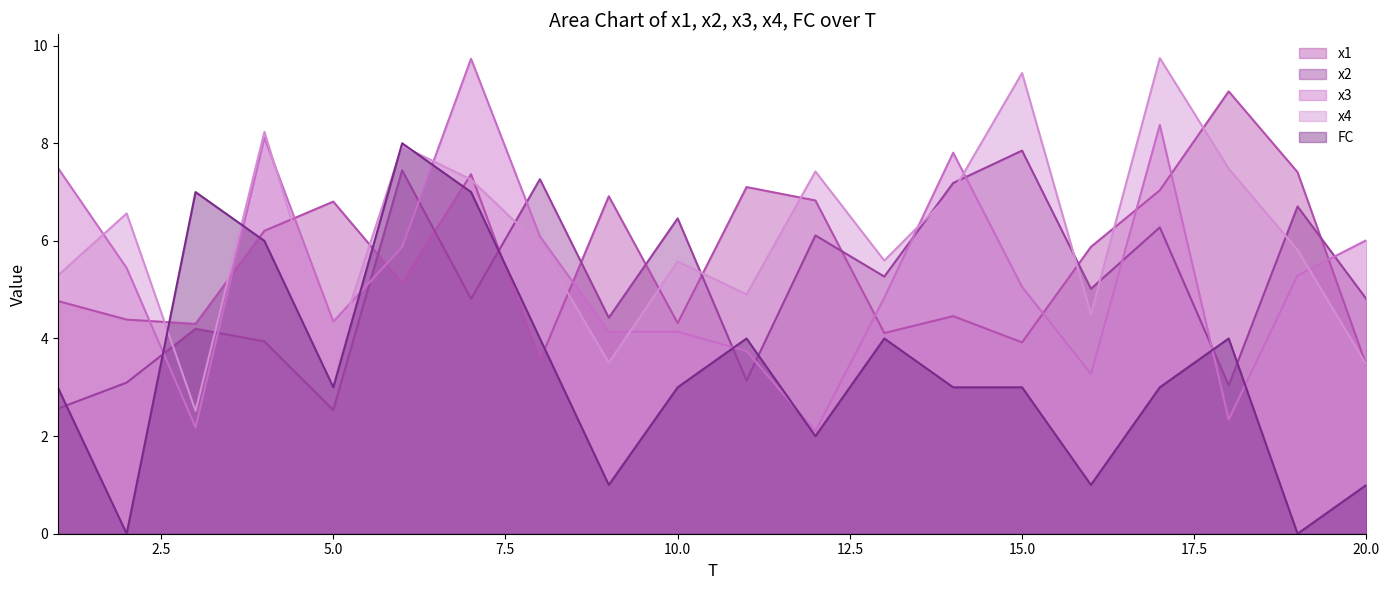

Between 3 and 20, which is larger?

3